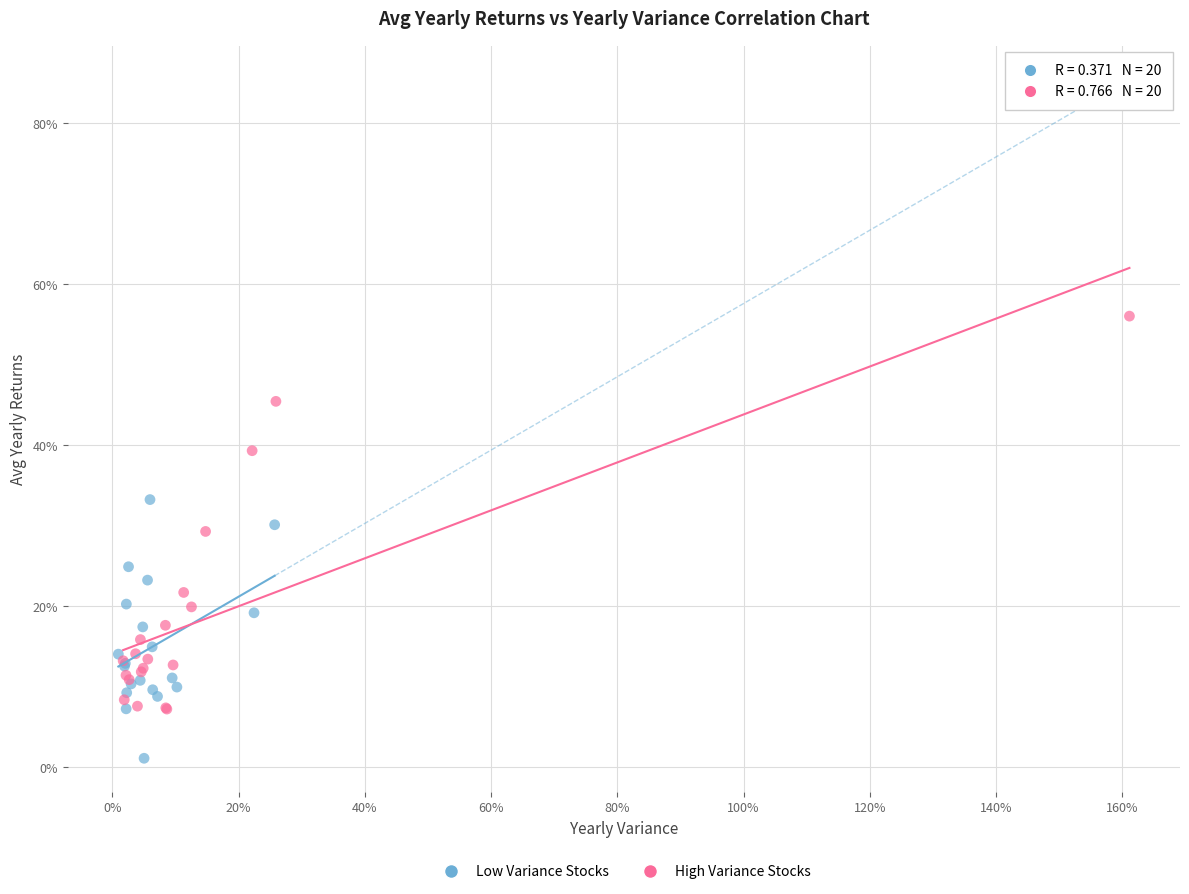

What are all the series names shown in the legend?

Low Variance Stocks, High Variance Stocks